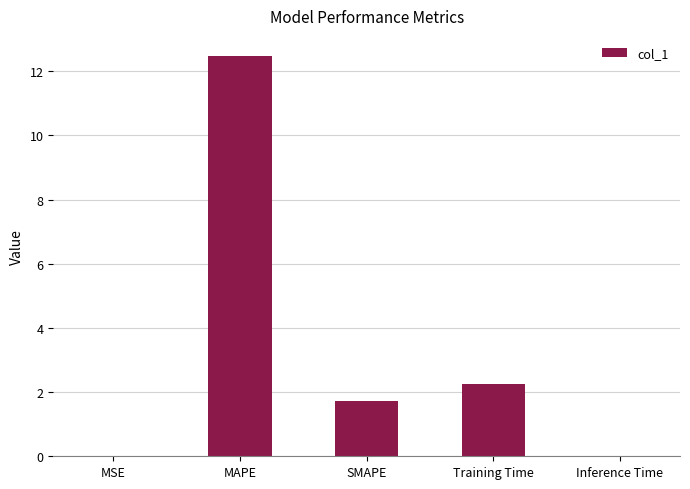

The chart shows a value of 12.5 at MAPE. True or false?

True